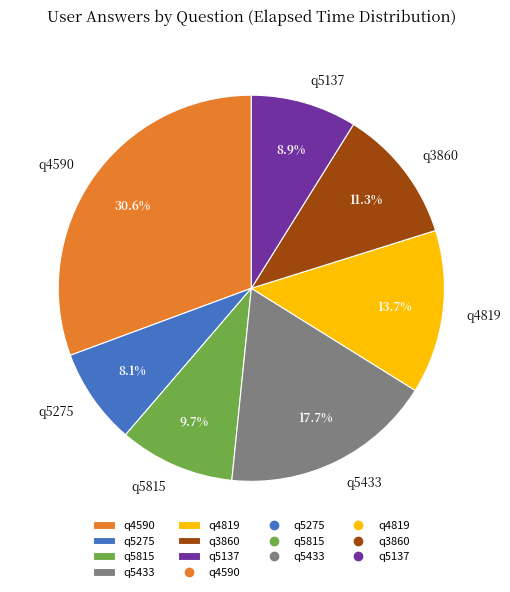

To the nearest percent, what percentage of the pie is q5433?

18%